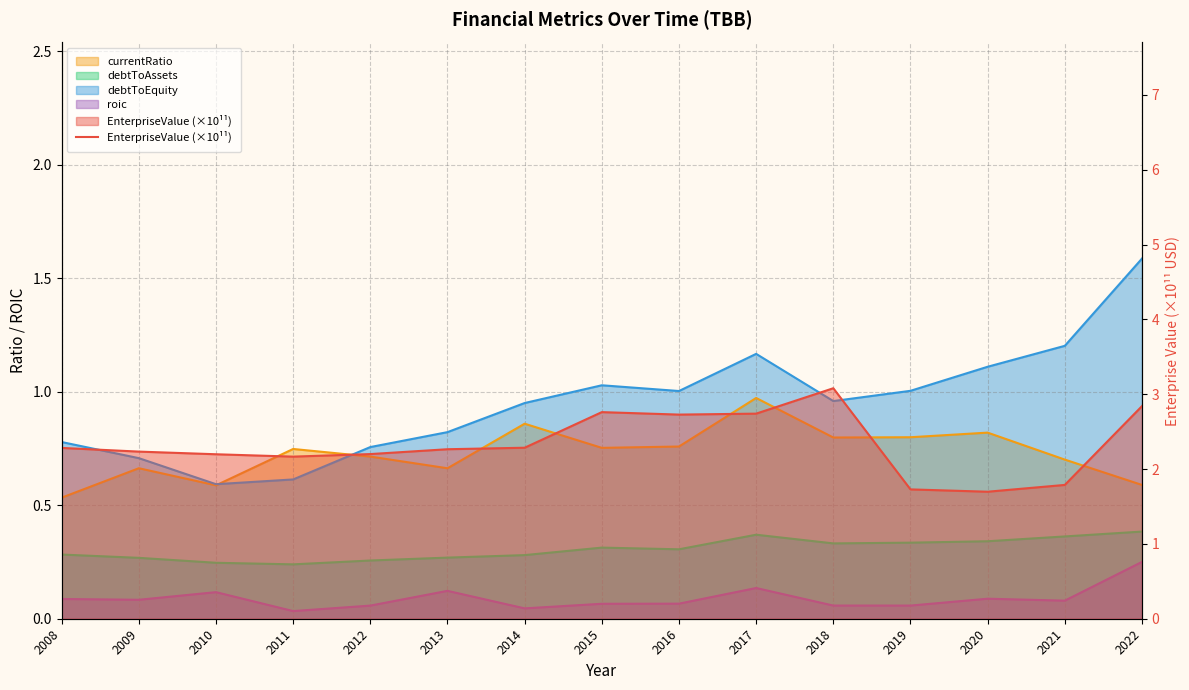

The value at 2020 is 1.7. True or false?

True